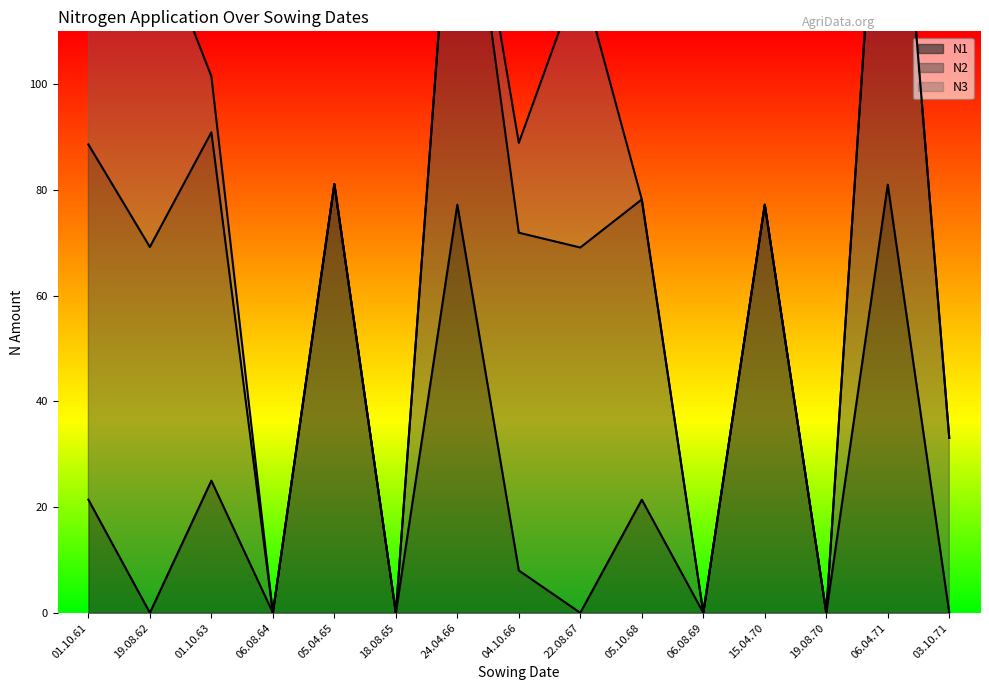

Is it true that N1 equals 30.3 at 05.10.68?

False